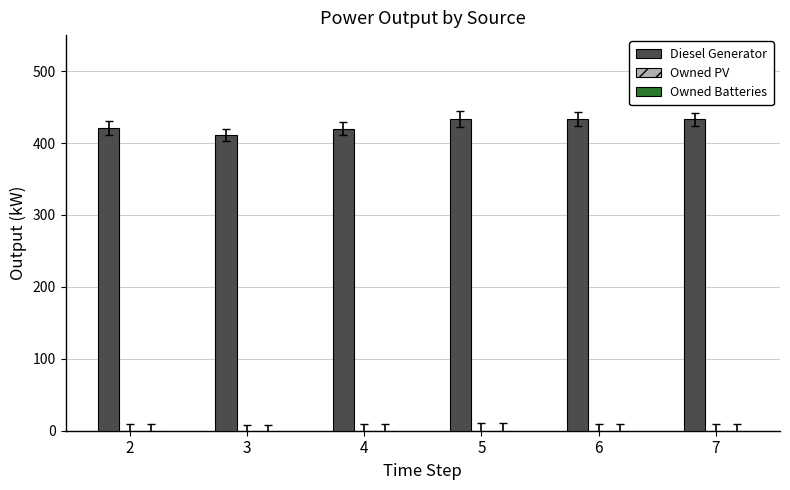

What is the greatest value displayed?

433